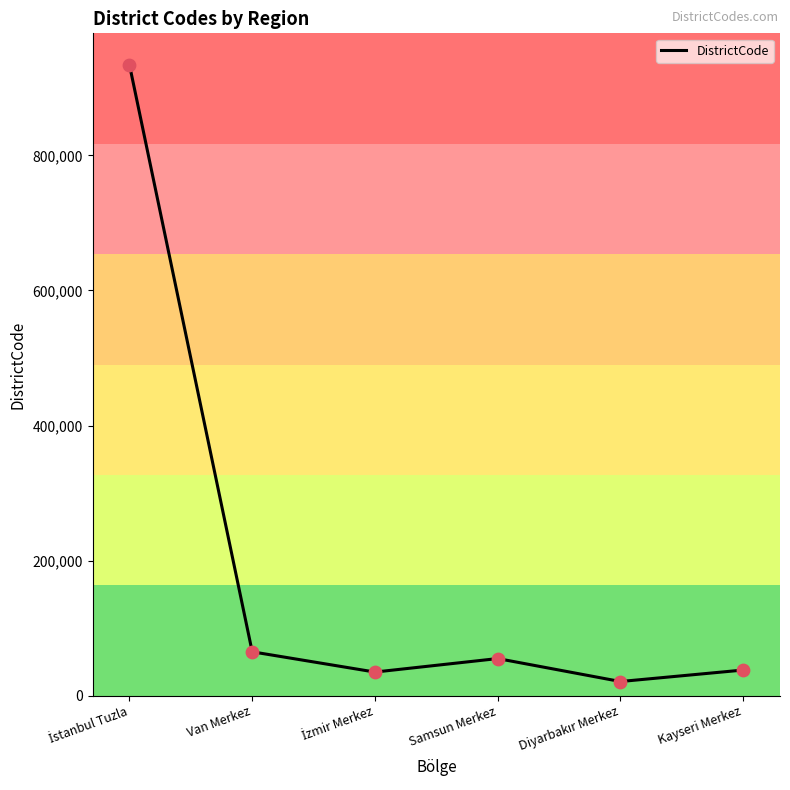

Approximately how many times larger is the value at Van Merkez compared to Kayseri Merkez?

1.7